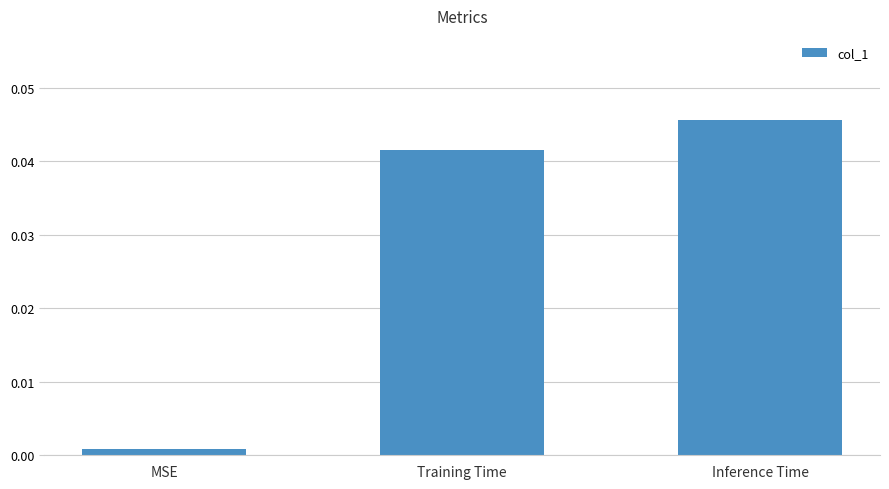

Rank the categories by value from highest to lowest.

Inference Time, Training Time, MSE